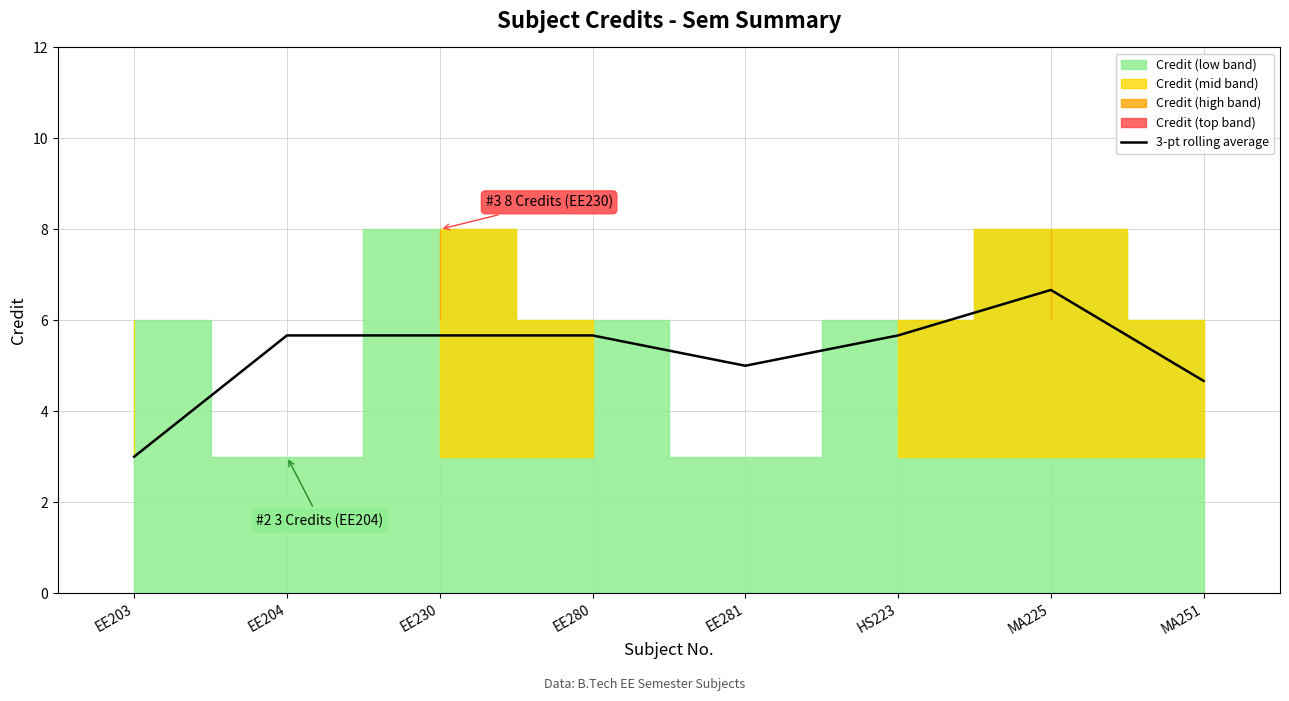

What position from the left is EE281?

5